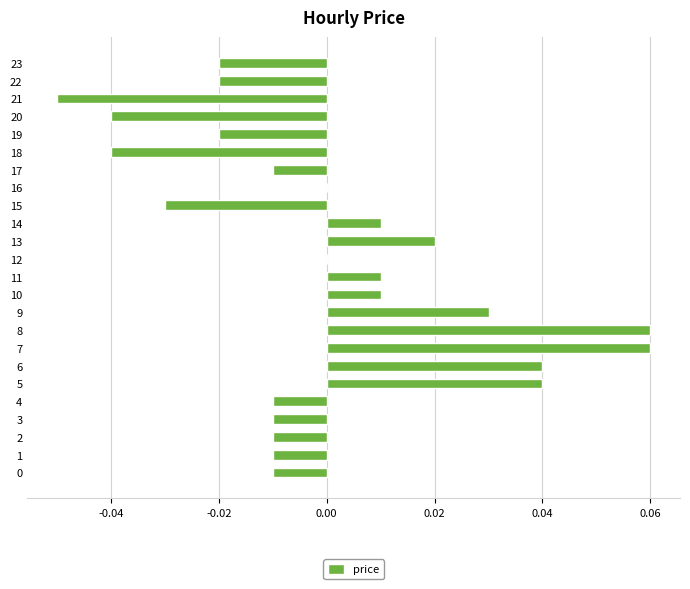

The chart shows a value of -0.1 at 18. True or false?

False